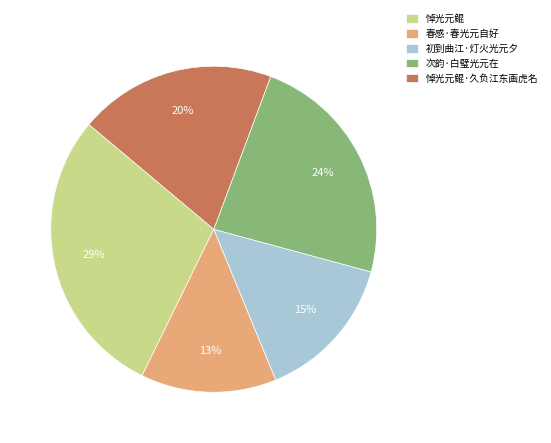

Combined, do 悼光元鲲 and 初到曲江·灯火光元夕 account for over 50%?

No